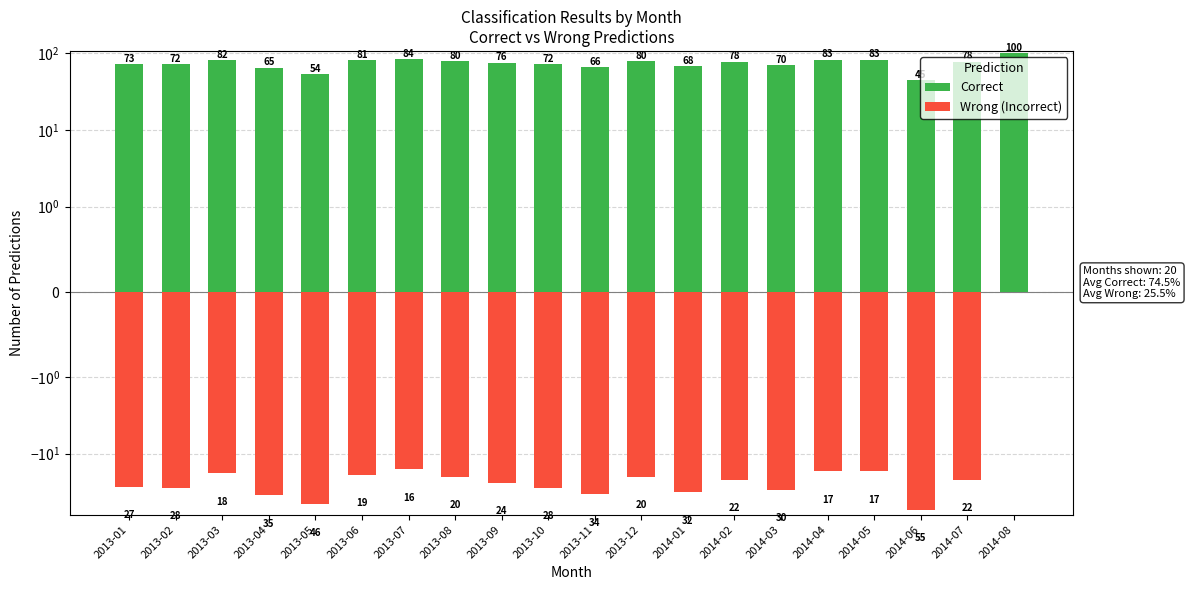

Is it true that Correct equals 146 at 2014-08?

False